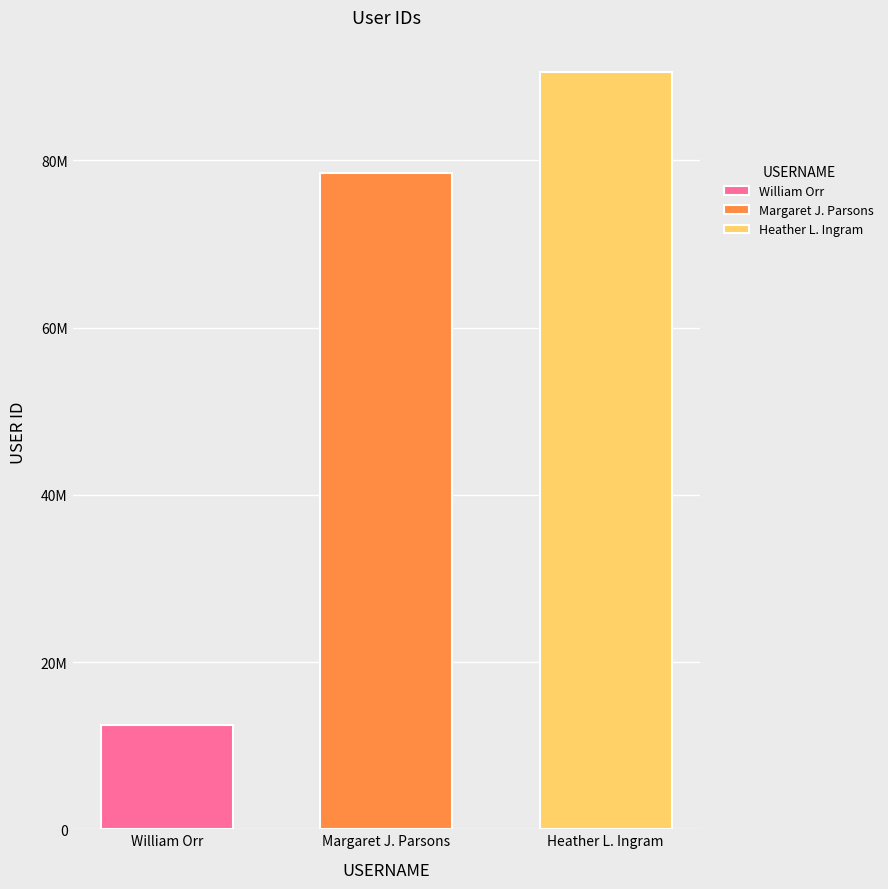

Are the bars grouped side by side (vs. stacked)?

Yes